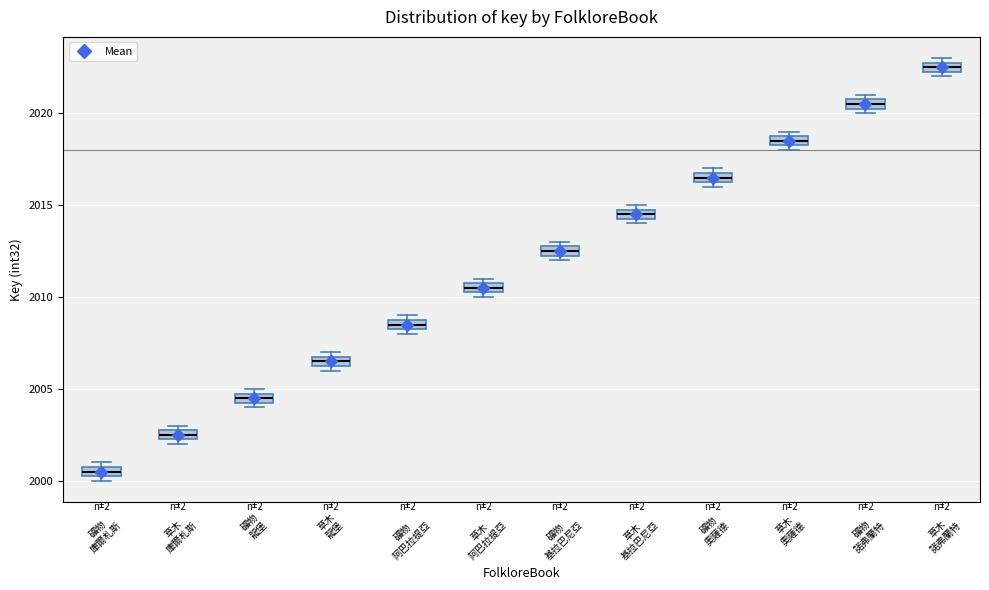

Which box's median line is the highest?

草木 諾弗蘭特